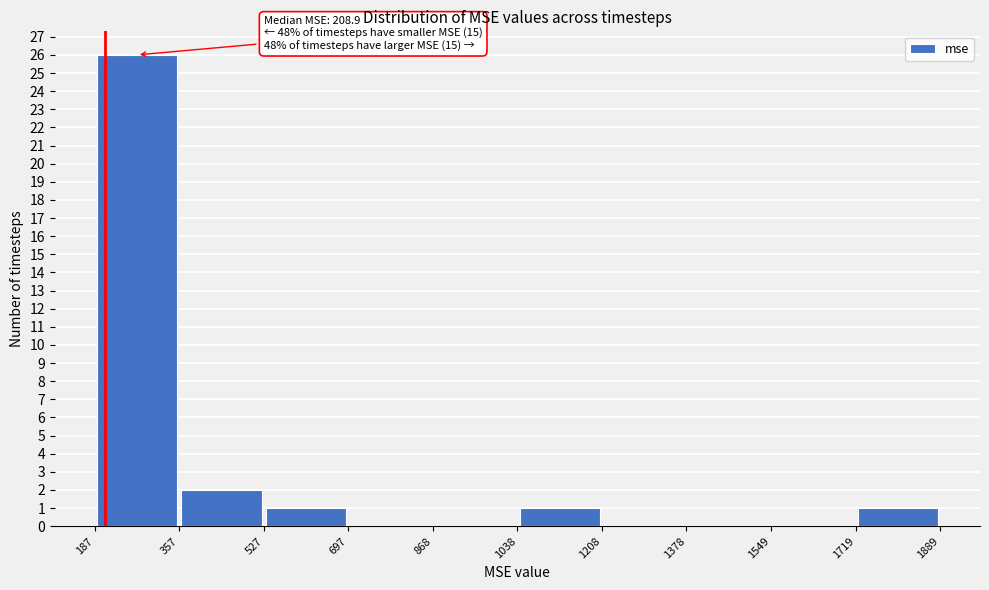

Over which range of the x-axis is the bar tallest?

187 to 357